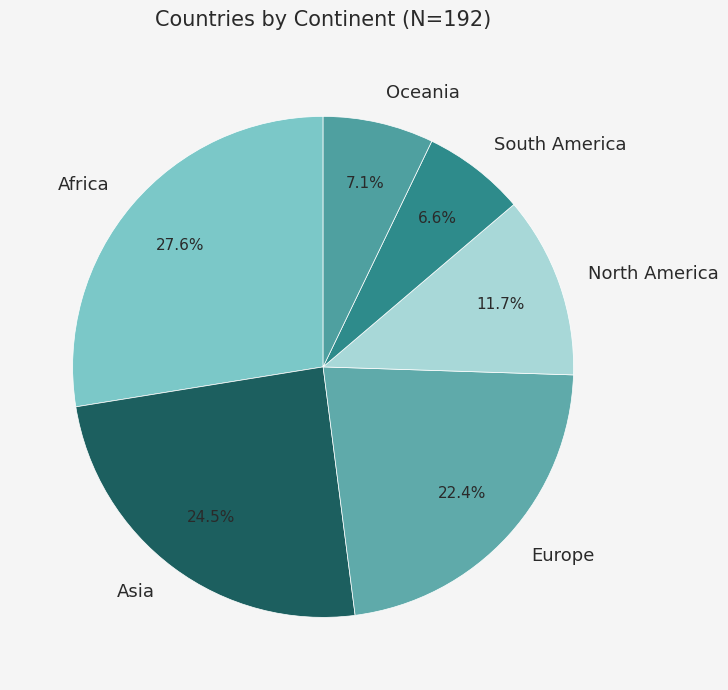

What is the ratio of the value at Europe to the value at South America?

3.4